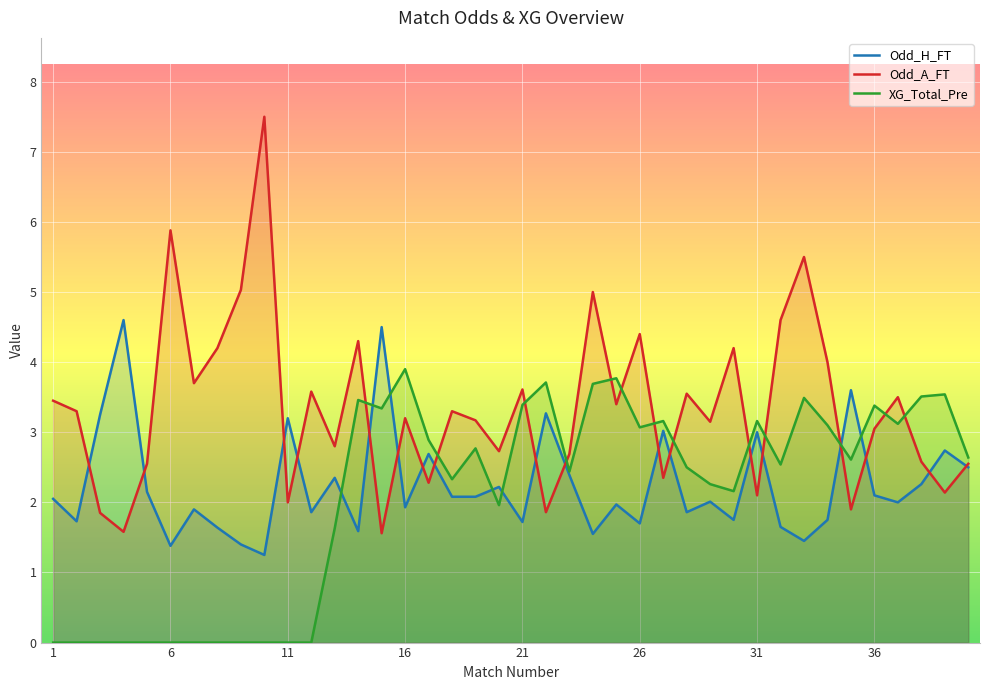

Which category has the highest value in the Odd_H_FT series?

4